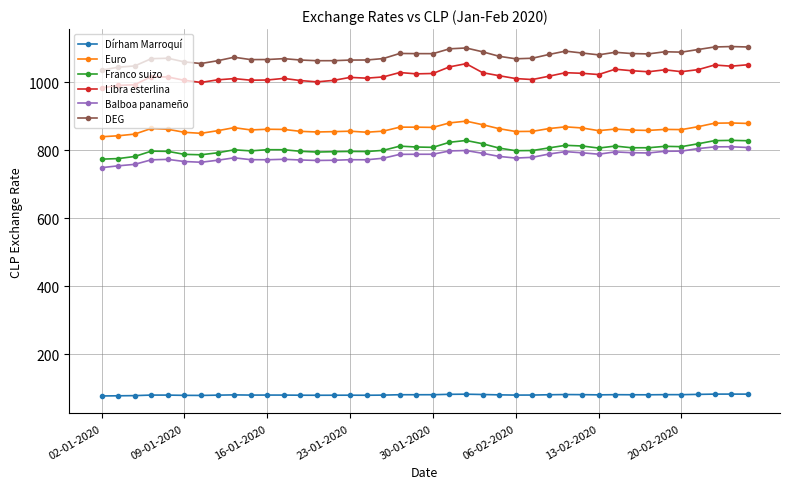

What is the lowest value of the Franco suizo series?

773.8